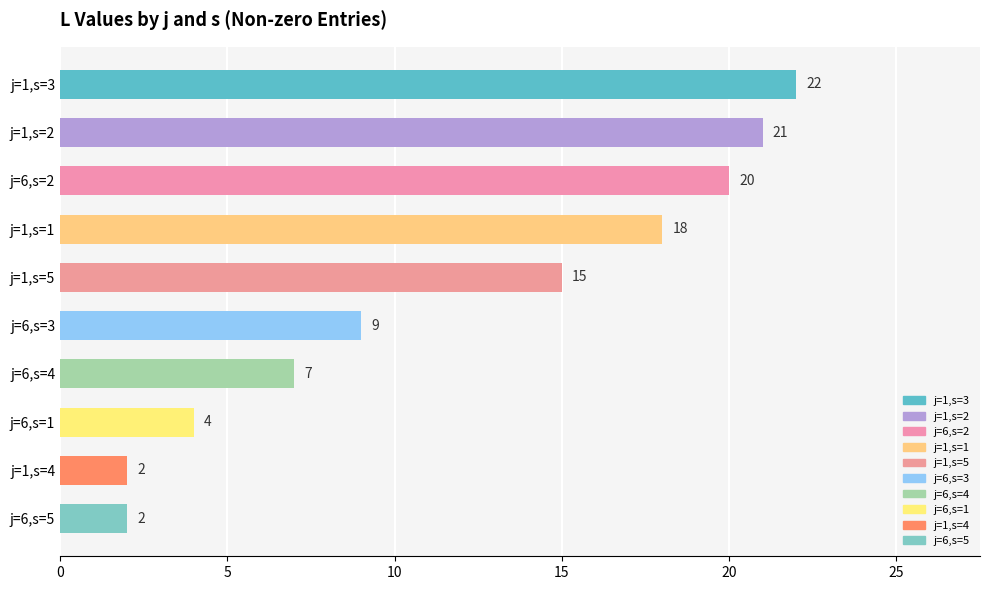

What is the difference between the second highest and minimum values?

19